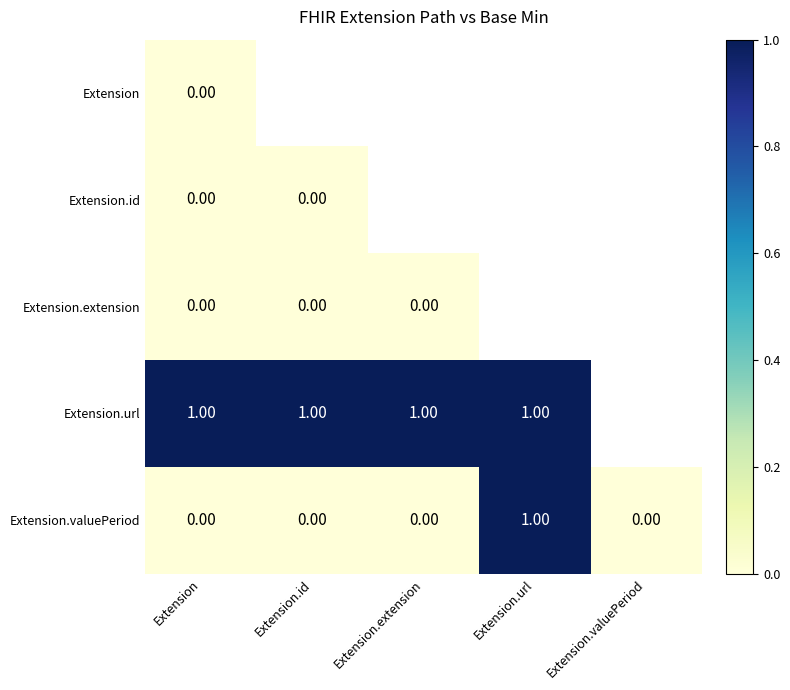

Rank the series by their maximum value, from highest to lowest.

Extension.url, Extension.valuePeriod, Extension, Extension.id, Extension.extension